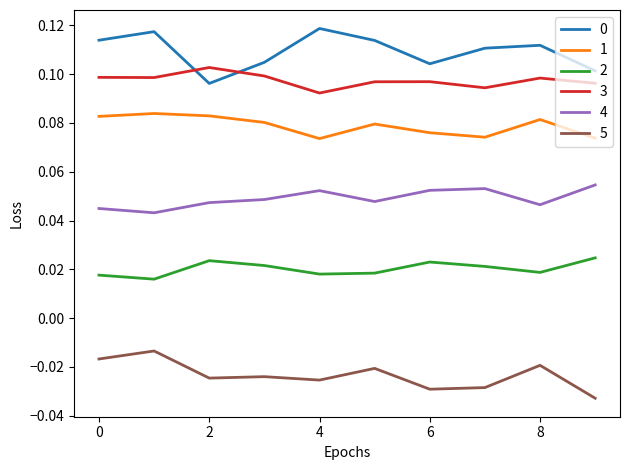

True or false: 1 and 2 intersect in this chart.

False